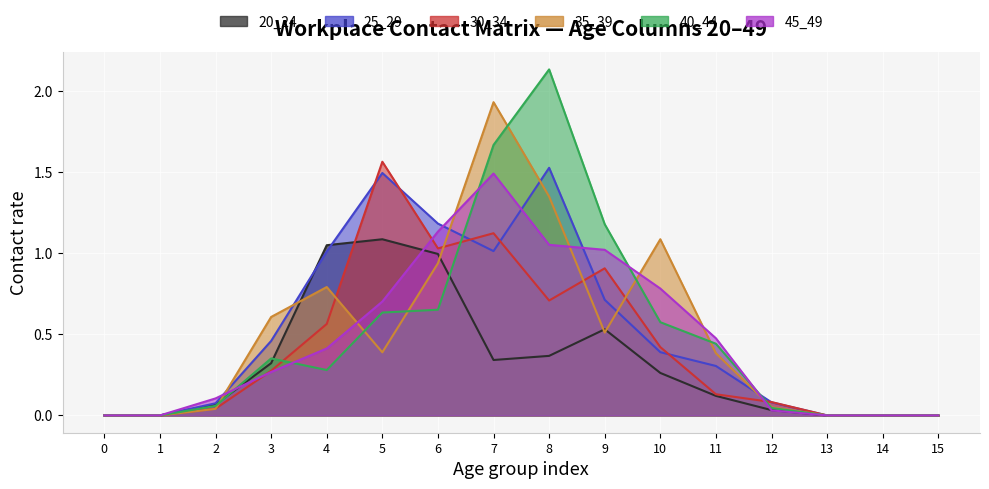

The value of 30_34 at 14 is -0.9. True or false?

False